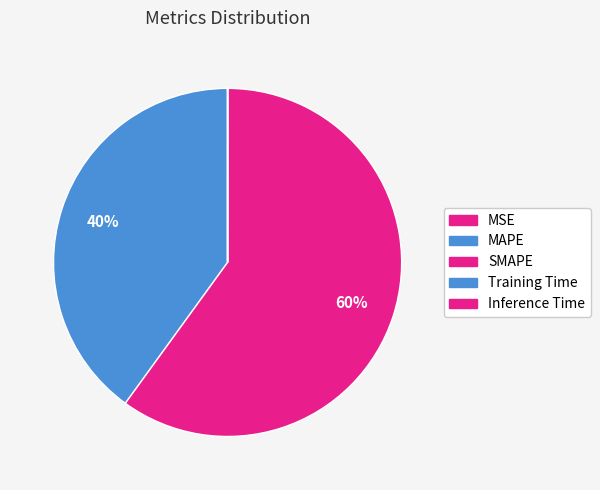

What percentage is NOT represented by MSE?

100.0%